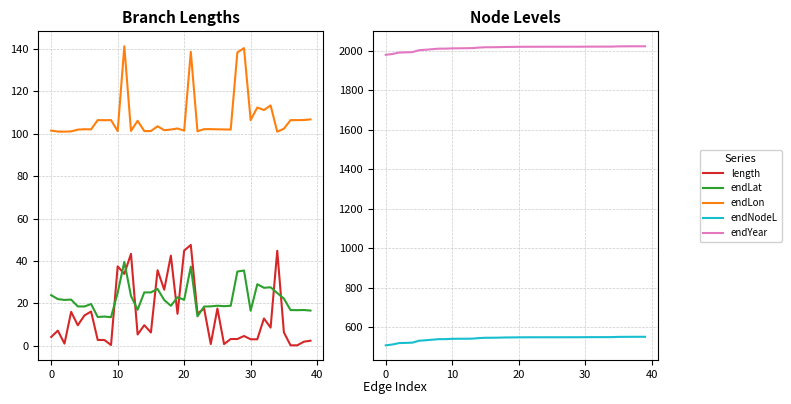

How many data points in endNodeL are less than 548?

20